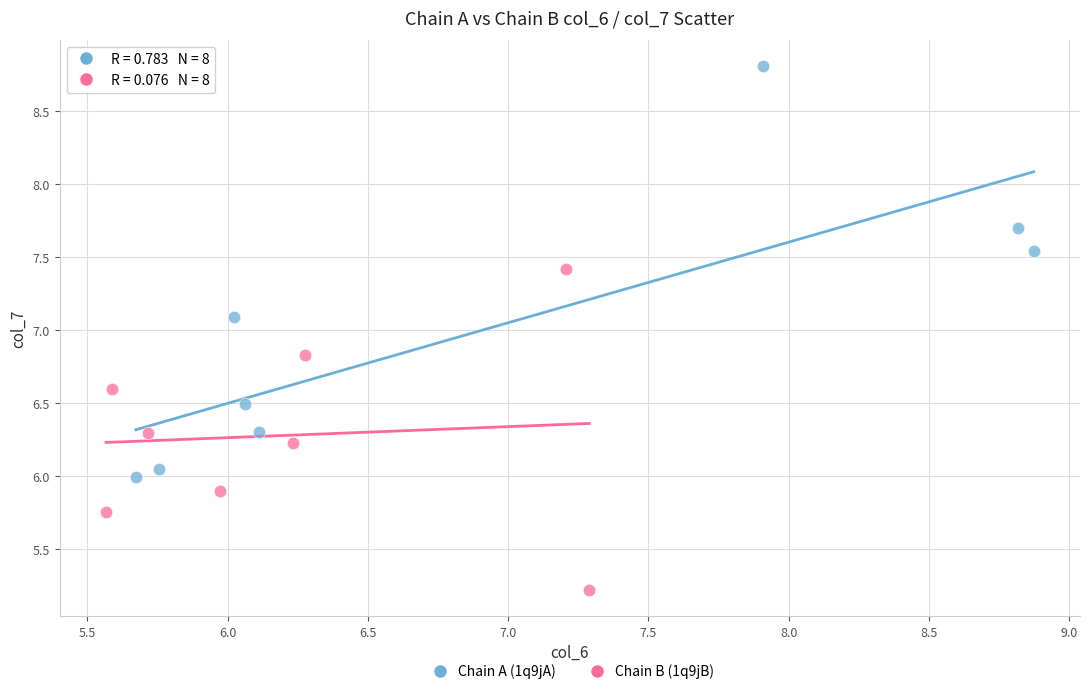

Which series reaches the maximum Y coordinate?

Chain A (1q9jA)